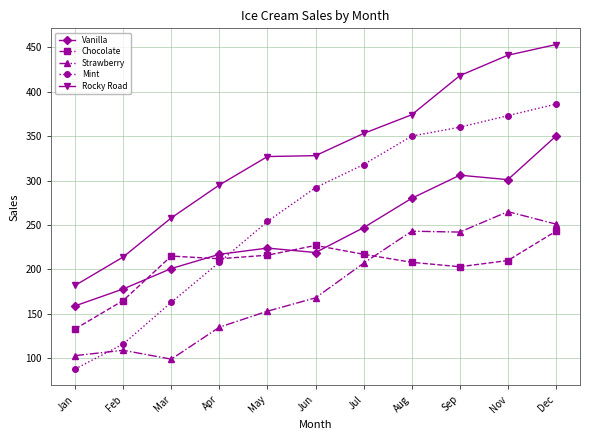

The value of Chocolate at Apr is 212. True or false?

True